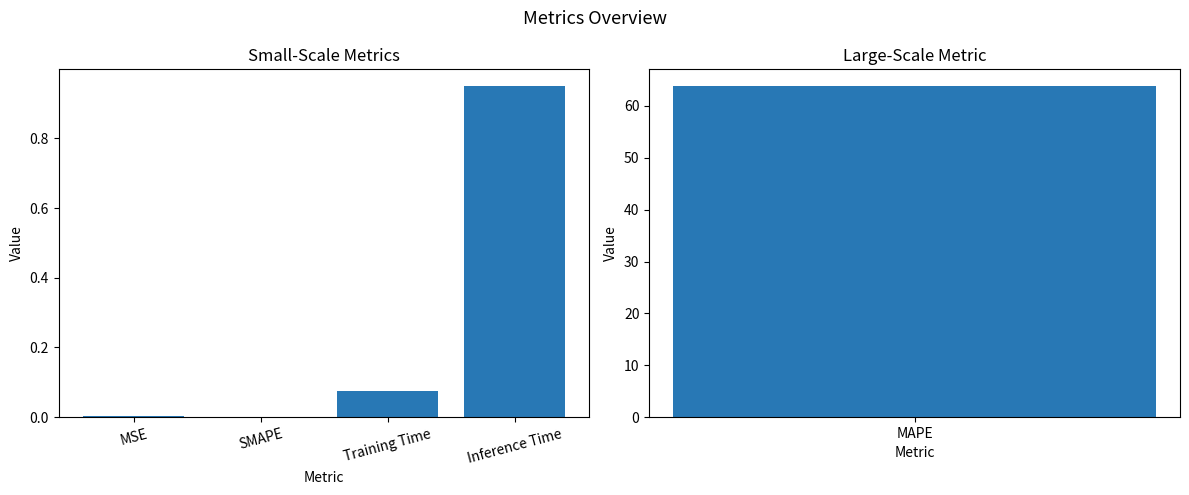

Between SMAPE and MSE, which is larger?

MSE